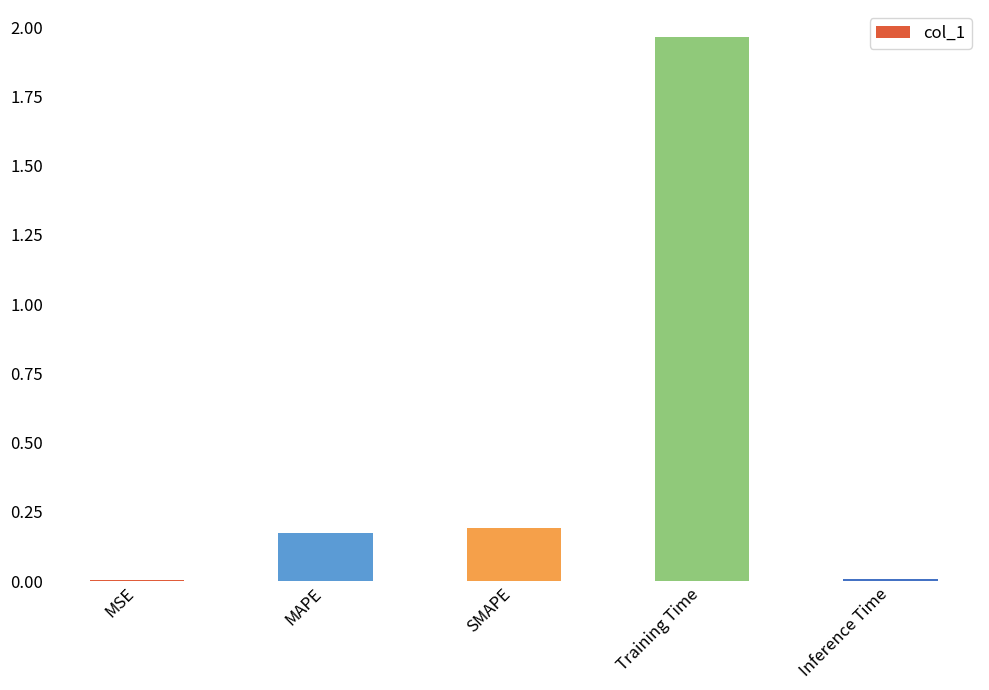

Which category has the highest value across all series?

Training Time